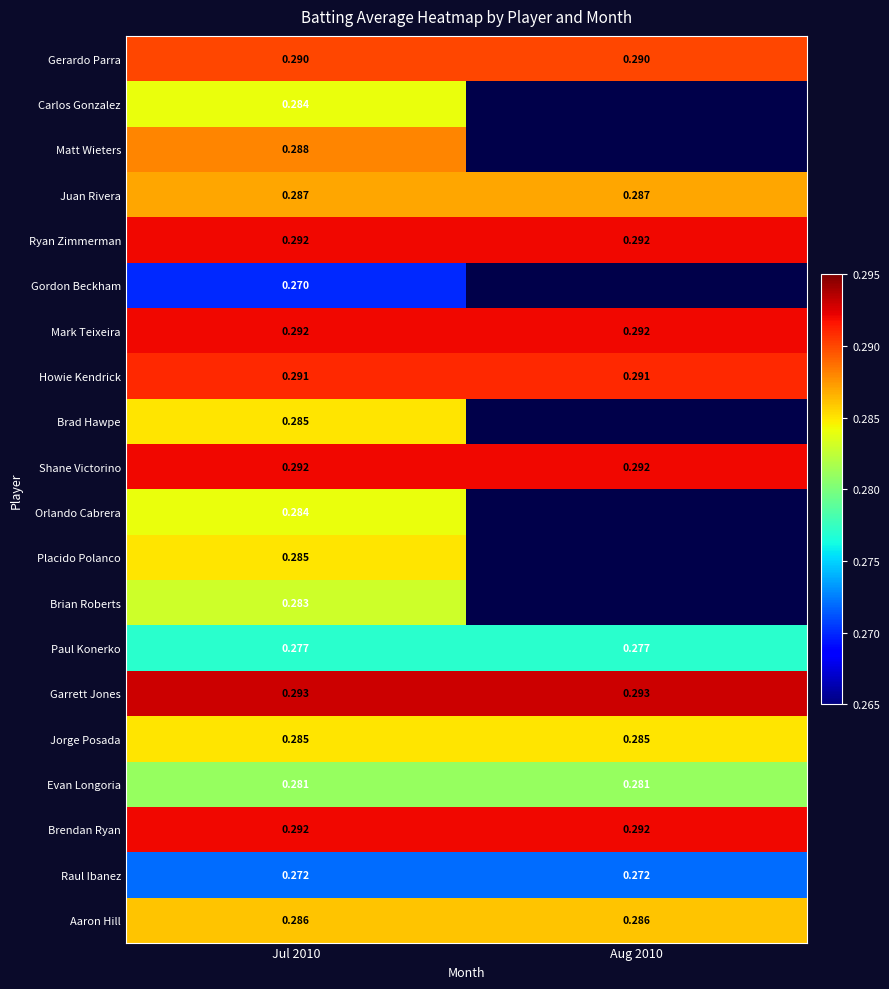

Which has a higher value, Jul 2010 or Aug 2010?

Jul 2010